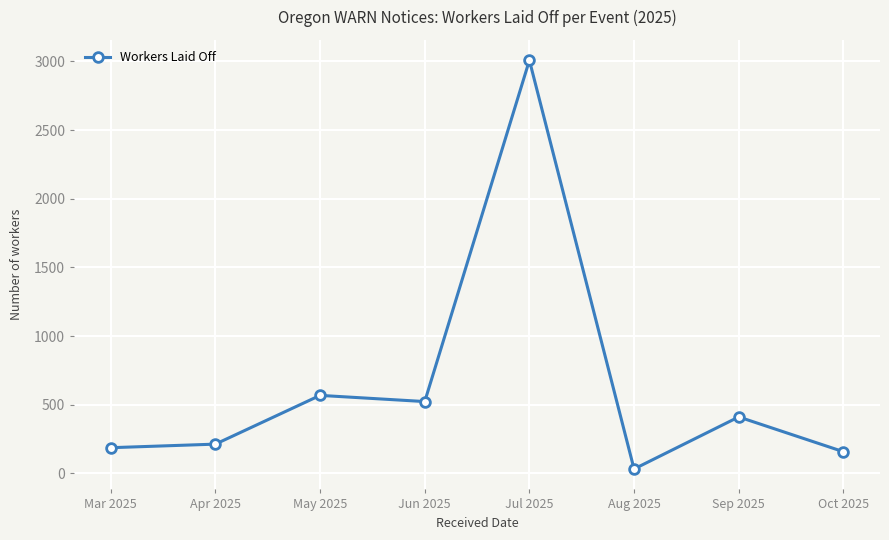

Which has a higher value, Jul 2025 or Mar 2025?

Jul 2025